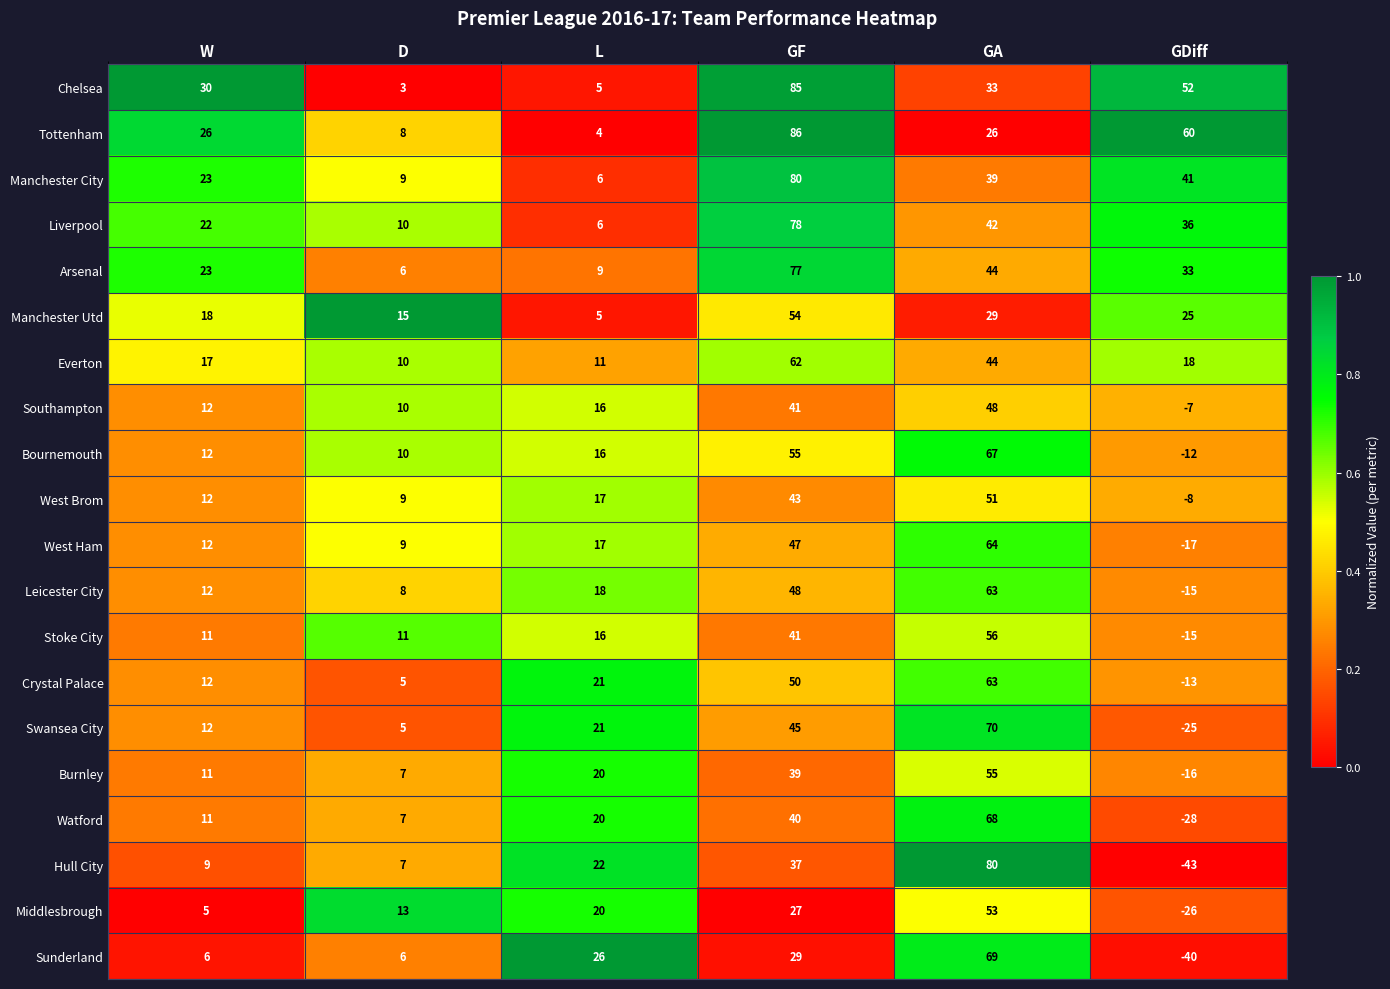

The value of Liverpool at L is 2. True or false?

False